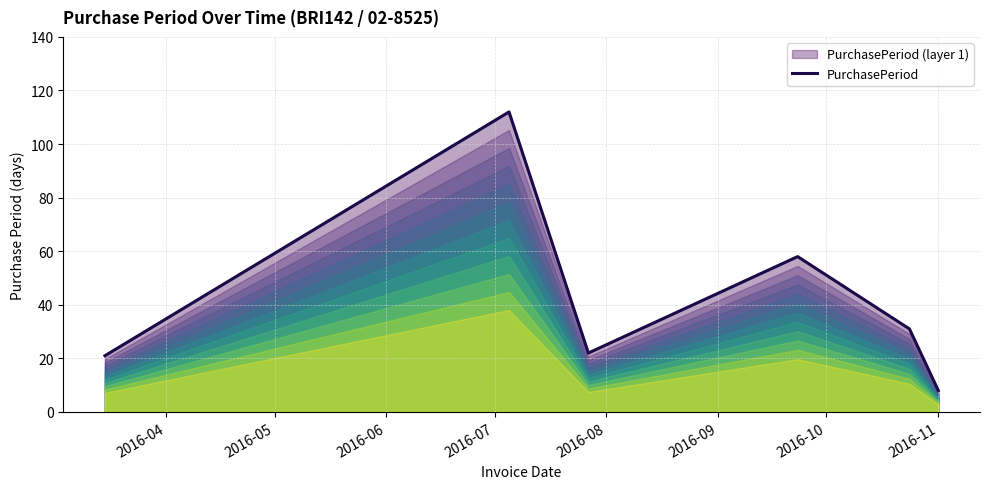

Reading right to left, transcribe all the data shown in this chart.

8	31	58	22	112	21